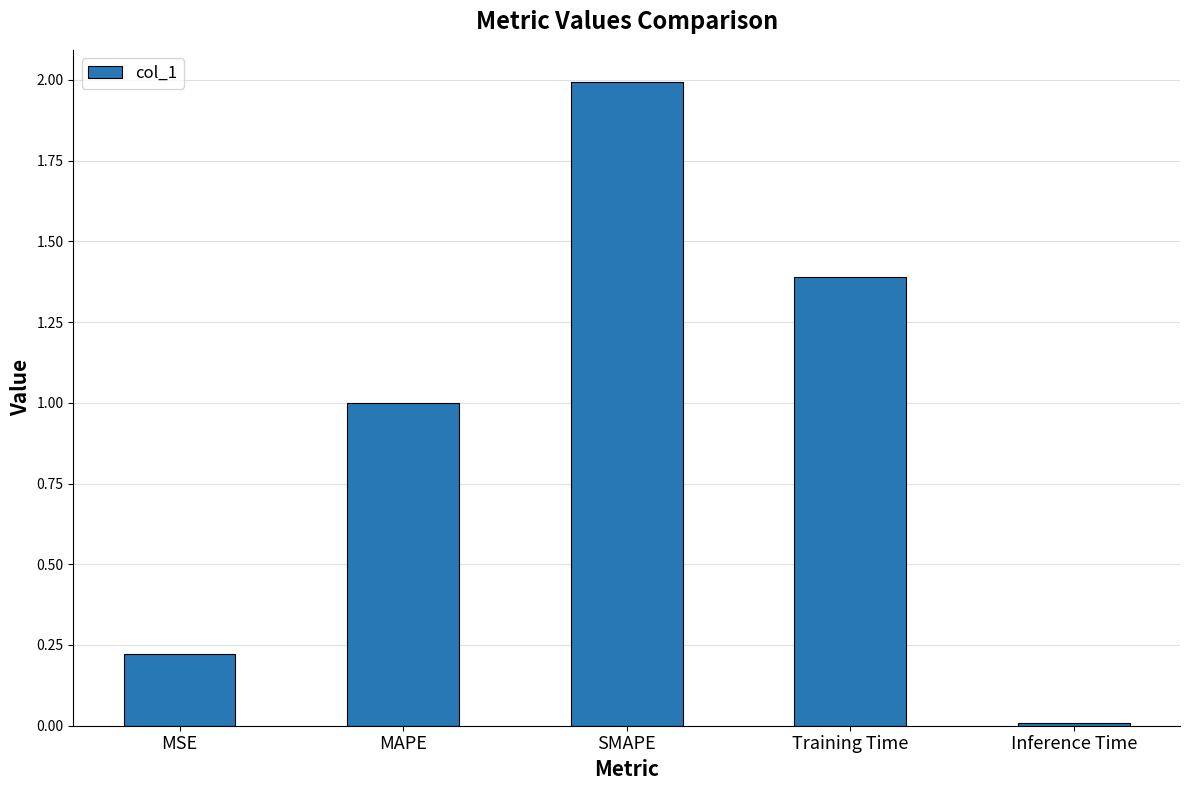

Between SMAPE and Inference Time, which is larger?

SMAPE